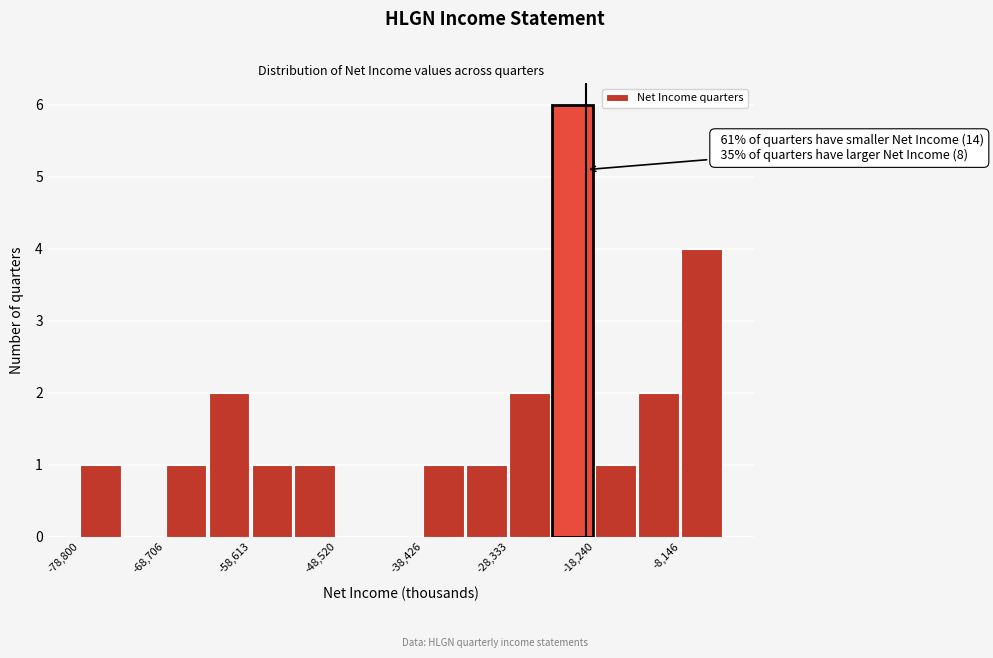

Around what value on the x-axis is the tallest bar? Give the approximate position of its centre, as read against the axis.

-20000